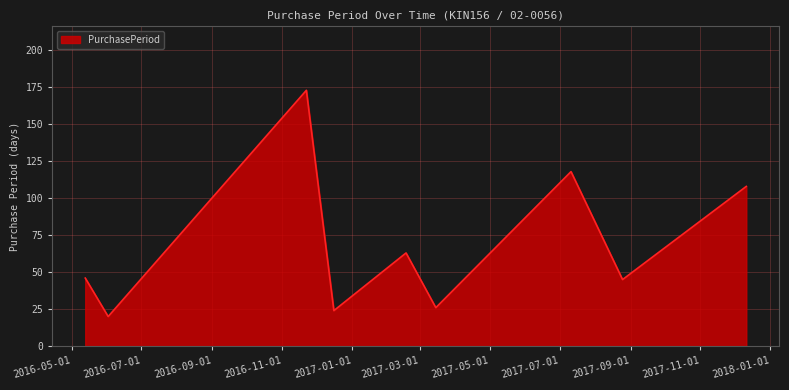

What is the difference between the maximum and minimum values?

153